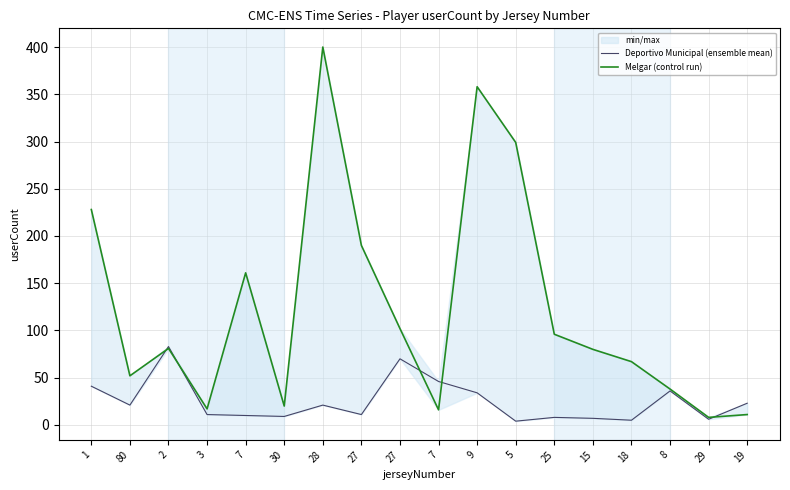

Which series has the largest total across all categories?

Melgar (control run)